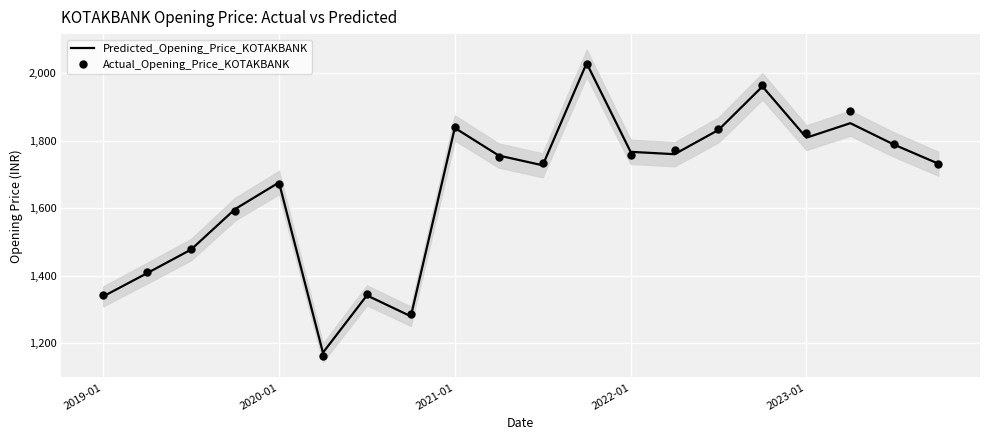

At which label does Predicted_Opening_Price_KOTAKBANK reach its minimum?

5